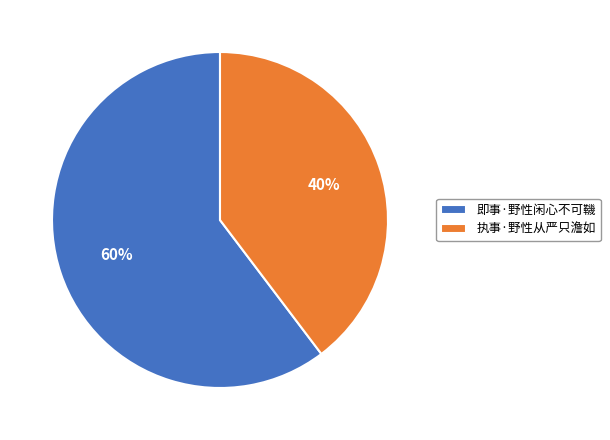

Which category has the biggest portion of the pie?

即事·野性闲心不可鞿